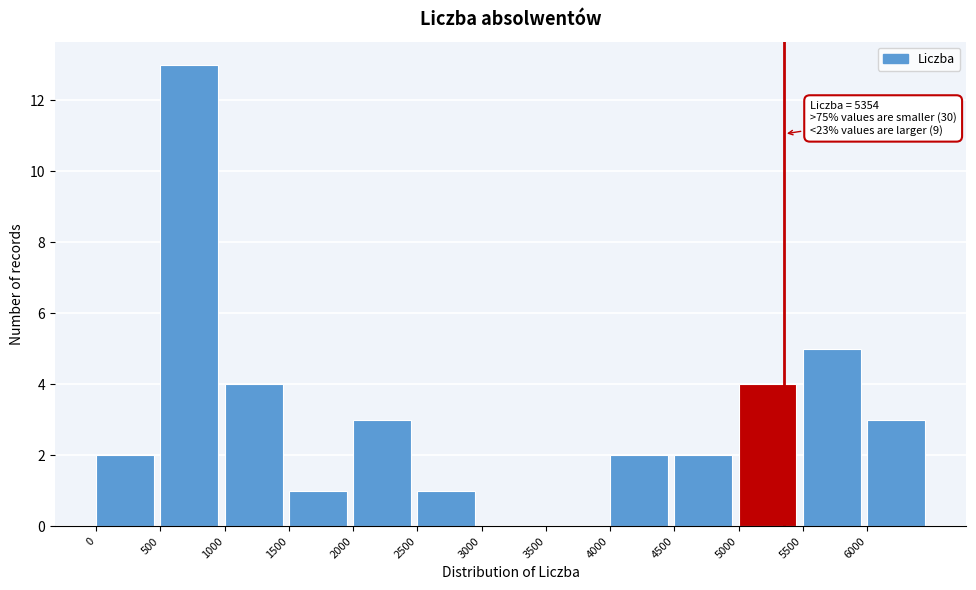

Over which range of the x-axis is the bar tallest?

500 to 1000